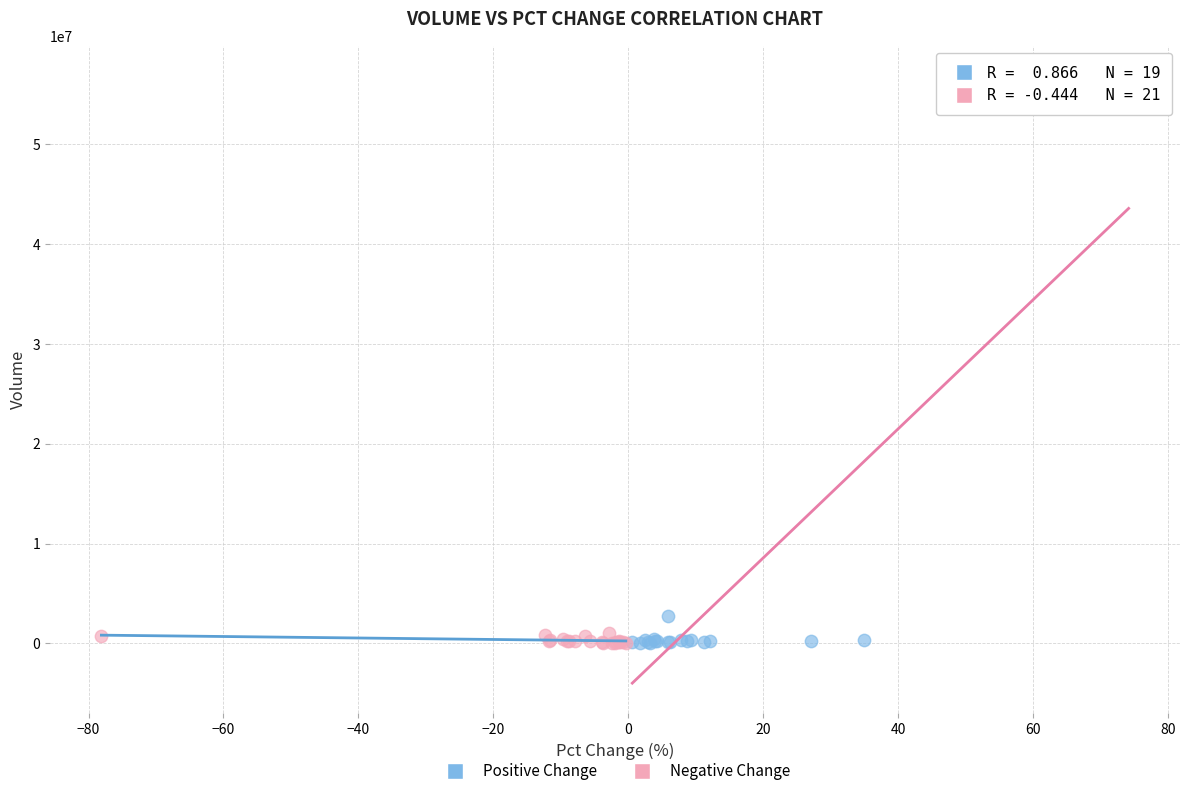

Which series contains the highest Y value?

Positive Change